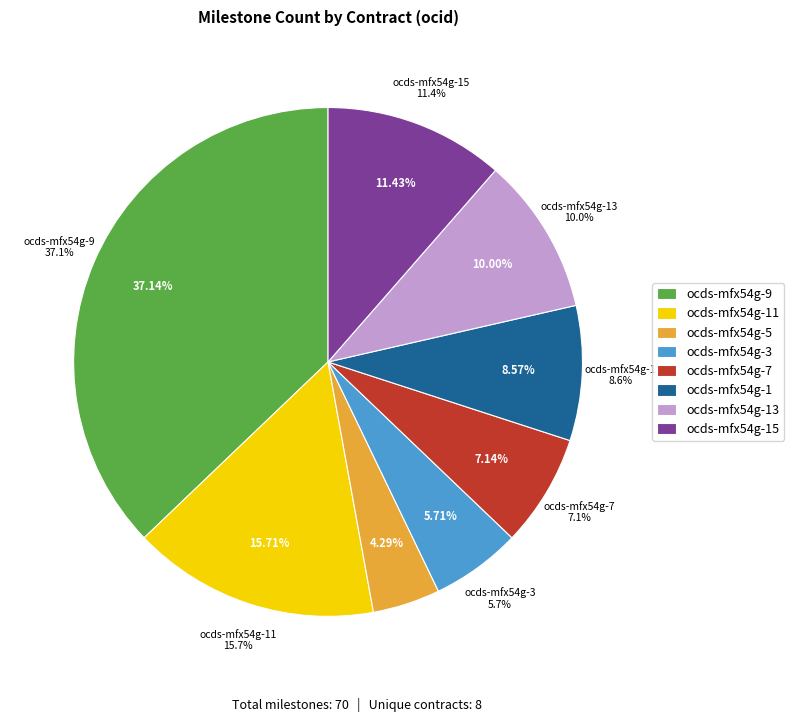

How many slices are in this pie chart?

8